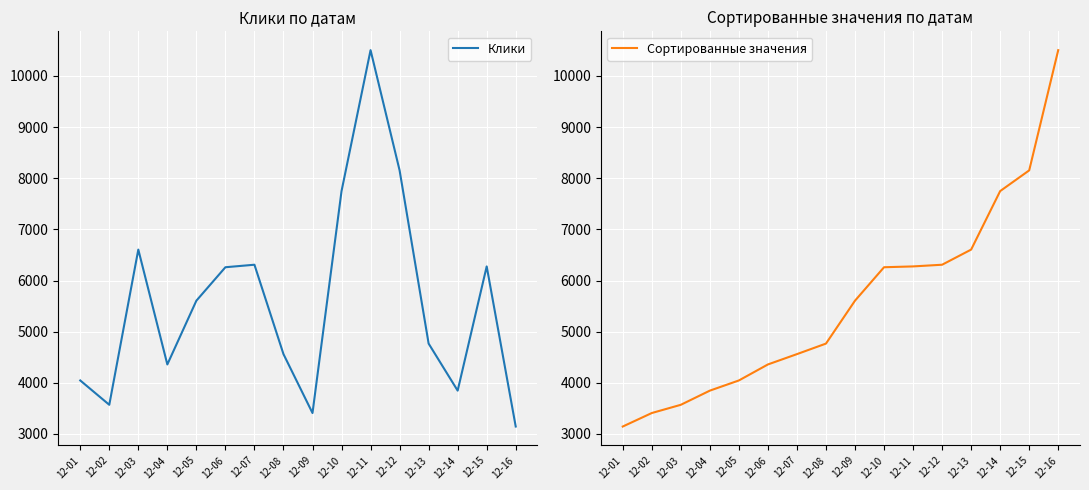

Reading left to right, list all the values displayed in this chart.

Клики: 12-01=4046	12-02=3570	12-03=6605	12-04=4359	12-05=5606	12-06=6260	12-07=6309	12-08=4561	12-09=3409	12-10=7749	12-11=10505	12-12=8154	12-13=4767	12-14=3847	12-15=6276	12-16=3145
Сортированные значения: 12-01=3145	12-02=3409	12-03=3570	12-04=3847	12-05=4046	12-06=4359	12-07=4561	12-08=4767	12-09=5606	12-10=6260	12-11=6276	12-12=6309	12-13=6605	12-14=7749	12-15=8154	12-16=10505